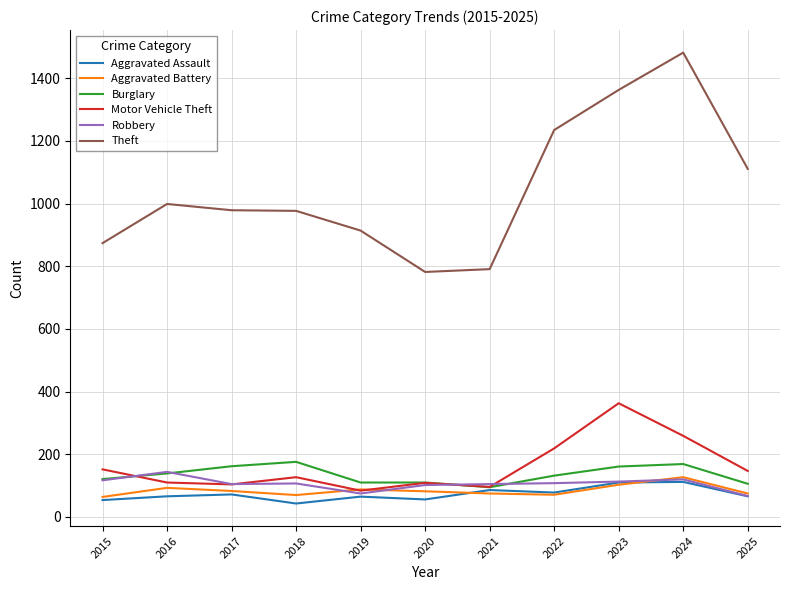

What are all the series names shown in the legend?

Aggravated Assault, Aggravated Battery, Burglary, Motor Vehicle Theft, Robbery, Theft